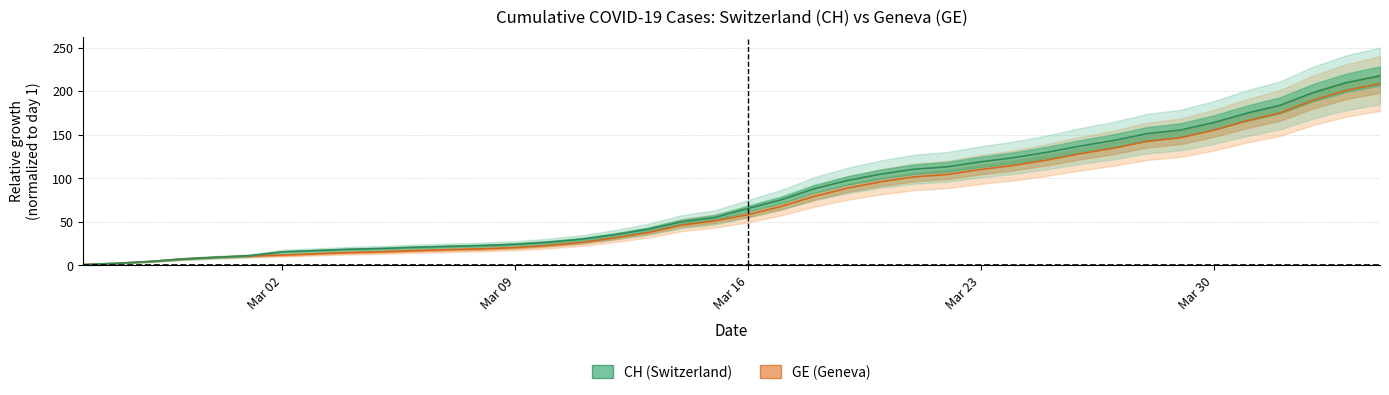

True or false: CH and GE cross at least once.

False